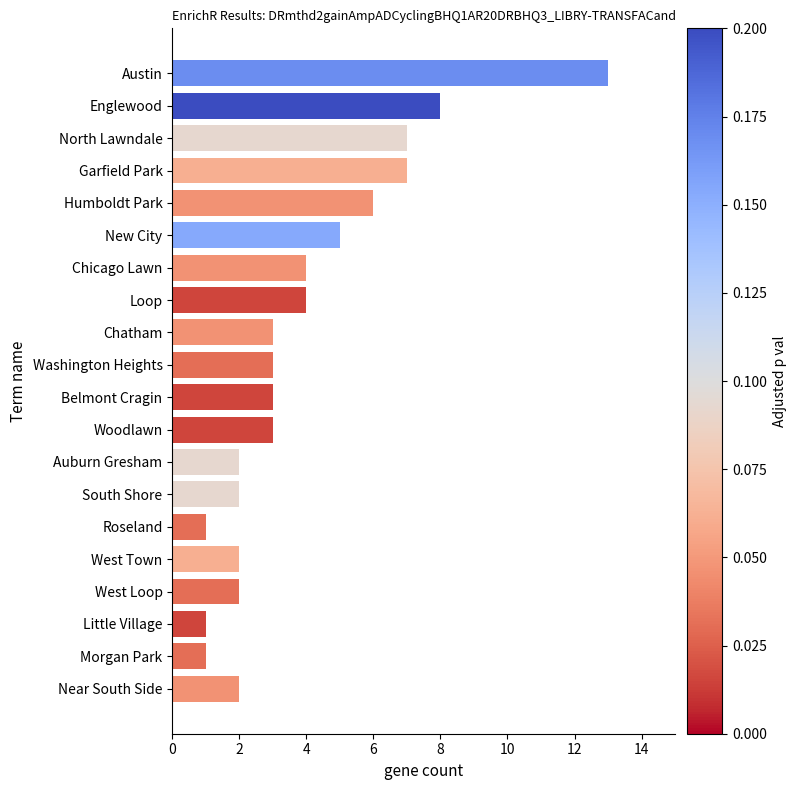

Reading top to bottom, what are all the values shown in this chart?

Austin=13	Englewood=8	North Lawndale=7	Garfield Park=7	Humboldt Park=6	New City=5	Chicago Lawn=4	Loop=4	Chatham=3	Washington Heights=3	Belmont Cragin=3	Woodlawn=3	Auburn Gresham=2	South Shore=2	Roseland=1	West Town=2	West Loop=2	Little Village=1	Morgan Park=1	Near South Side=2